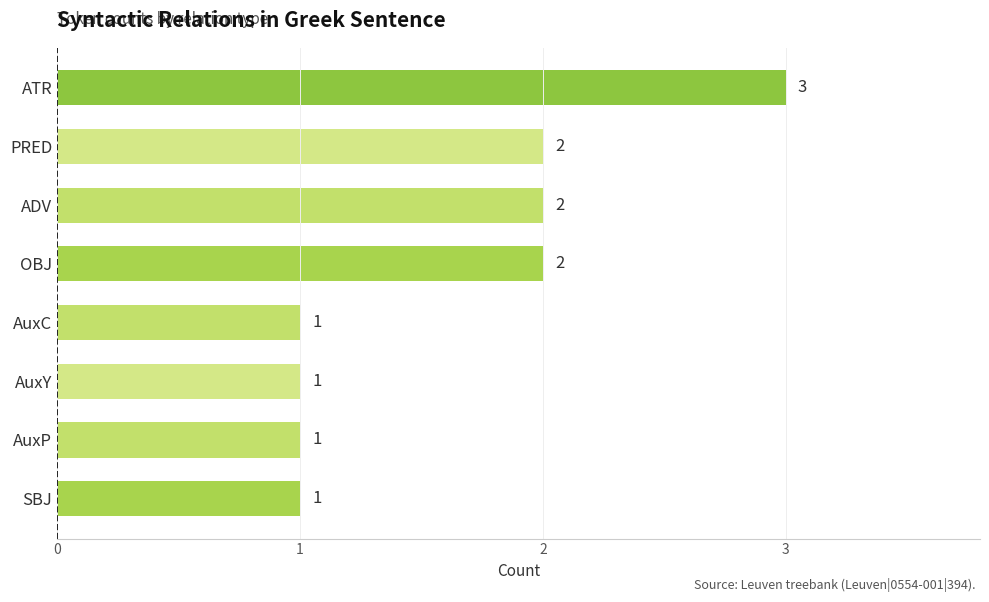

How many bars are there in total?

8